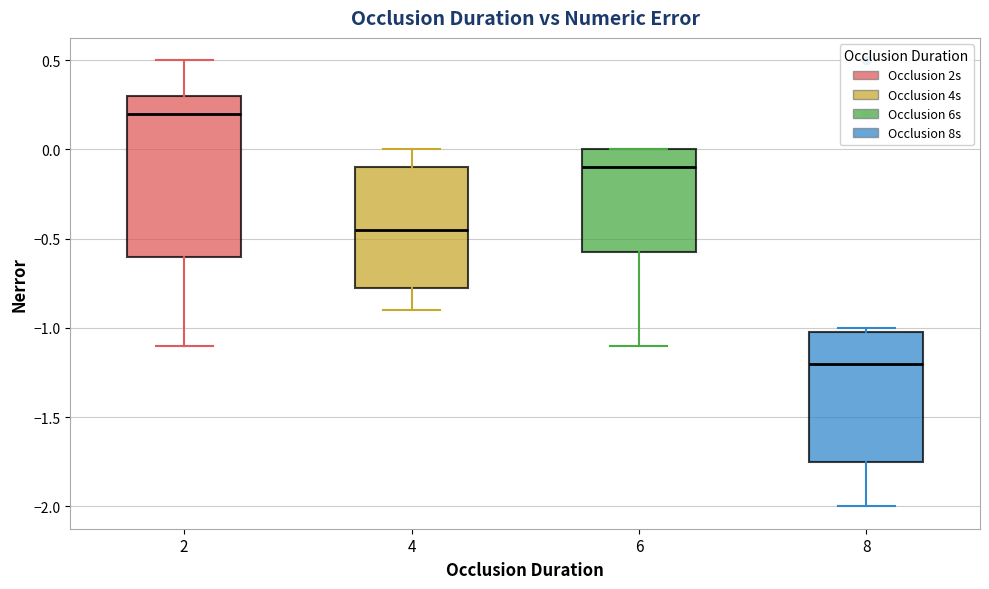

Where is the lower edge of the box at x = 8 on the y-axis? The values are not printed on the chart, so give them approximately, as read against the axis.

-1.75